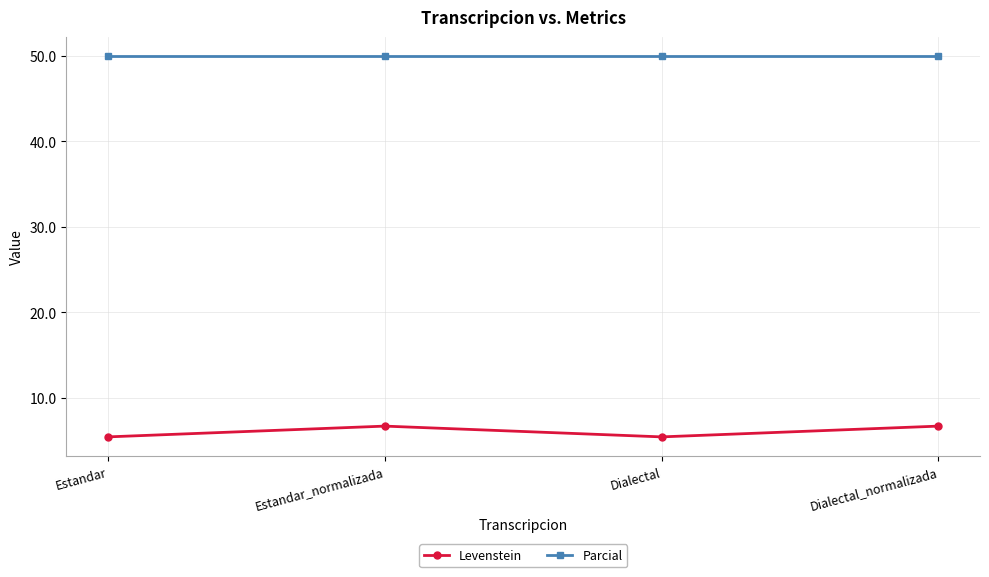

Count the Levenstein values in the range 5 to 6.

2